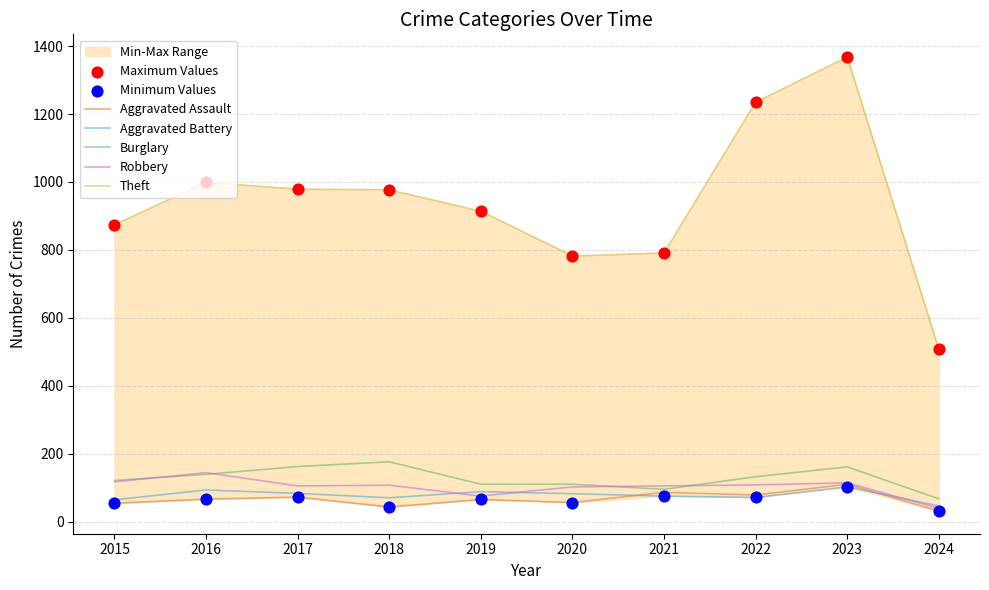

Is the value of Burglary at 2020 greater than the value of Robbery at 2017?

Yes